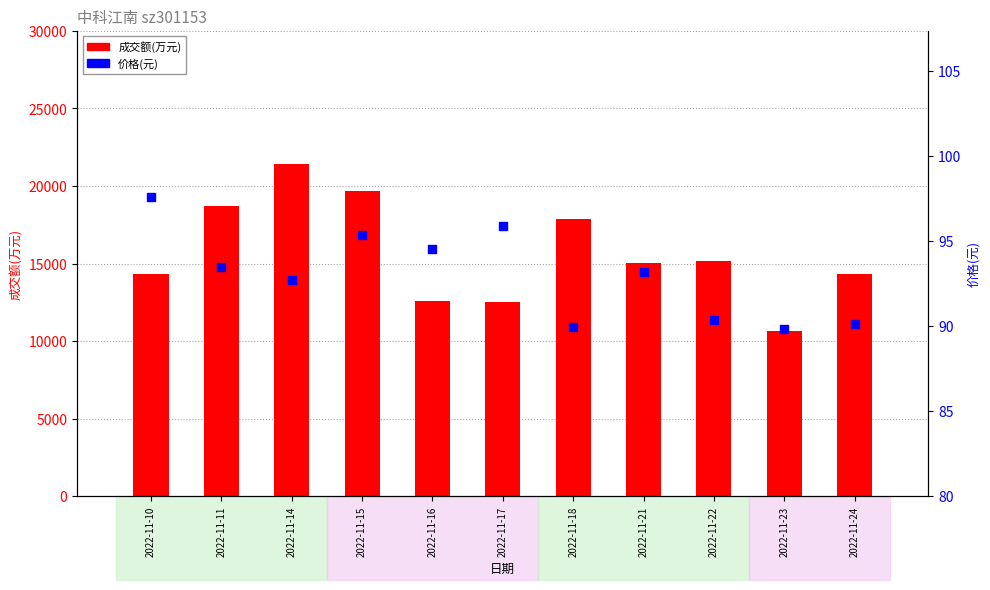

Which series has the largest total across all categories?

成交额(万元)